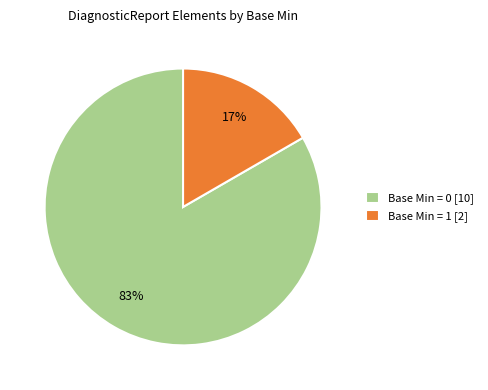

Is it true that Base Min = 0 [10] is 83% of the pie?

True